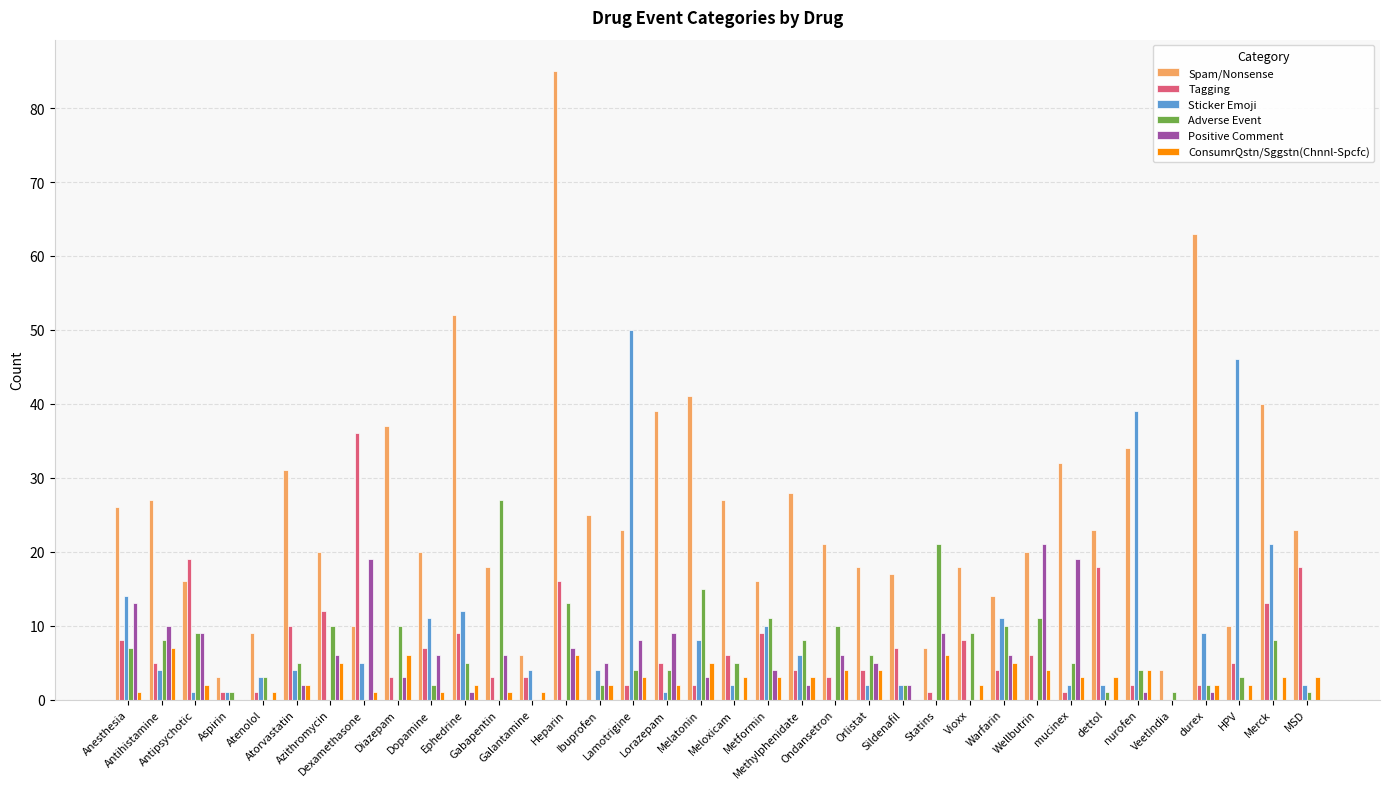

Reading right to left, extract all data points from this chart.

Spam/Nonsense: MSD=23	Merck=40	HPV=10	durex=63	VeetIndia=4	nurofen=34	dettol=23	mucinex=32	Wellbutrin=20	Warfarin=14	Vioxx=18	Statins=7	Sildenafil=17	Orlistat=18	Ondansetron=21	Methylphenidate=28	Metformin=16	Meloxicam=27	Melatonin=41	Lorazepam=39	Lamotrigine=23	Ibuprofen=25	Heparin=85	Galantamine=6	Gabapentin=18	Ephedrine=52	Dopamine=20	Diazepam=37	Dexamethasone=10	Azithromycin=20	Atorvastatin=31	Atenolol=9	Aspirin=3	Antipsychotic=16	Antihistamine=27	Anesthesia=26
Tagging: MSD=18	Merck=13	HPV=5	durex=2	VeetIndia=0	nurofen=2	dettol=18	mucinex=1	Wellbutrin=6	Warfarin=4	Vioxx=8	Statins=1	Sildenafil=7	Orlistat=4	Ondansetron=3	Methylphenidate=4	Metformin=9	Meloxicam=6	Melatonin=2	Lorazepam=5	Lamotrigine=2	Ibuprofen=0	Heparin=16	Galantamine=3	Gabapentin=3	Ephedrine=9	Dopamine=7	Diazepam=3	Dexamethasone=36	Azithromycin=12	Atorvastatin=10	Atenolol=1	Aspirin=1	Antipsychotic=19	Antihistamine=5	Anesthesia=8
Sticker Emoji: MSD=2	Merck=21	HPV=46	durex=9	VeetIndia=0	nurofen=39	dettol=2	mucinex=2	Wellbutrin=0	Warfarin=11	Vioxx=0	Statins=0	Sildenafil=2	Orlistat=2	Ondansetron=0	Methylphenidate=6	Metformin=10	Meloxicam=2	Melatonin=8	Lorazepam=1	Lamotrigine=50	Ibuprofen=4	Heparin=0	Galantamine=4	Gabapentin=0	Ephedrine=12	Dopamine=11	Diazepam=0	Dexamethasone=5	Azithromycin=0	Atorvastatin=4	Atenolol=3	Aspirin=1	Antipsychotic=1	Antihistamine=4	Anesthesia=14
Adverse Event: MSD=1	Merck=8	HPV=3	durex=2	VeetIndia=1	nurofen=4	dettol=1	mucinex=5	Wellbutrin=11	Warfarin=10	Vioxx=9	Statins=21	Sildenafil=2	Orlistat=6	Ondansetron=10	Methylphenidate=8	Metformin=11	Meloxicam=5	Melatonin=15	Lorazepam=4	Lamotrigine=4	Ibuprofen=2	Heparin=13	Galantamine=0	Gabapentin=27	Ephedrine=5	Dopamine=2	Diazepam=10	Dexamethasone=0	Azithromycin=10	Atorvastatin=5	Atenolol=3	Aspirin=1	Antipsychotic=9	Antihistamine=8	Anesthesia=7
Positive Comment: MSD=0	Merck=0	HPV=0	durex=1	VeetIndia=0	nurofen=1	dettol=0	mucinex=19	Wellbutrin=21	Warfarin=6	Vioxx=0	Statins=9	Sildenafil=2	Orlistat=5	Ondansetron=6	Methylphenidate=2	Metformin=4	Meloxicam=0	Melatonin=3	Lorazepam=9	Lamotrigine=8	Ibuprofen=5	Heparin=7	Galantamine=0	Gabapentin=6	Ephedrine=1	Dopamine=6	Diazepam=3	Dexamethasone=19	Azithromycin=6	Atorvastatin=2	Atenolol=0	Aspirin=0	Antipsychotic=9	Antihistamine=10	Anesthesia=13
ConsumrQstn/Sggstn(Chnnl-Spcfc): MSD=3	Merck=3	HPV=2	durex=2	VeetIndia=0	nurofen=4	dettol=3	mucinex=3	Wellbutrin=4	Warfarin=5	Vioxx=2	Statins=6	Sildenafil=0	Orlistat=4	Ondansetron=4	Methylphenidate=3	Metformin=3	Meloxicam=3	Melatonin=5	Lorazepam=2	Lamotrigine=3	Ibuprofen=2	Heparin=6	Galantamine=1	Gabapentin=1	Ephedrine=2	Dopamine=1	Diazepam=6	Dexamethasone=1	Azithromycin=5	Atorvastatin=2	Atenolol=1	Aspirin=0	Antipsychotic=2	Antihistamine=7	Anesthesia=1